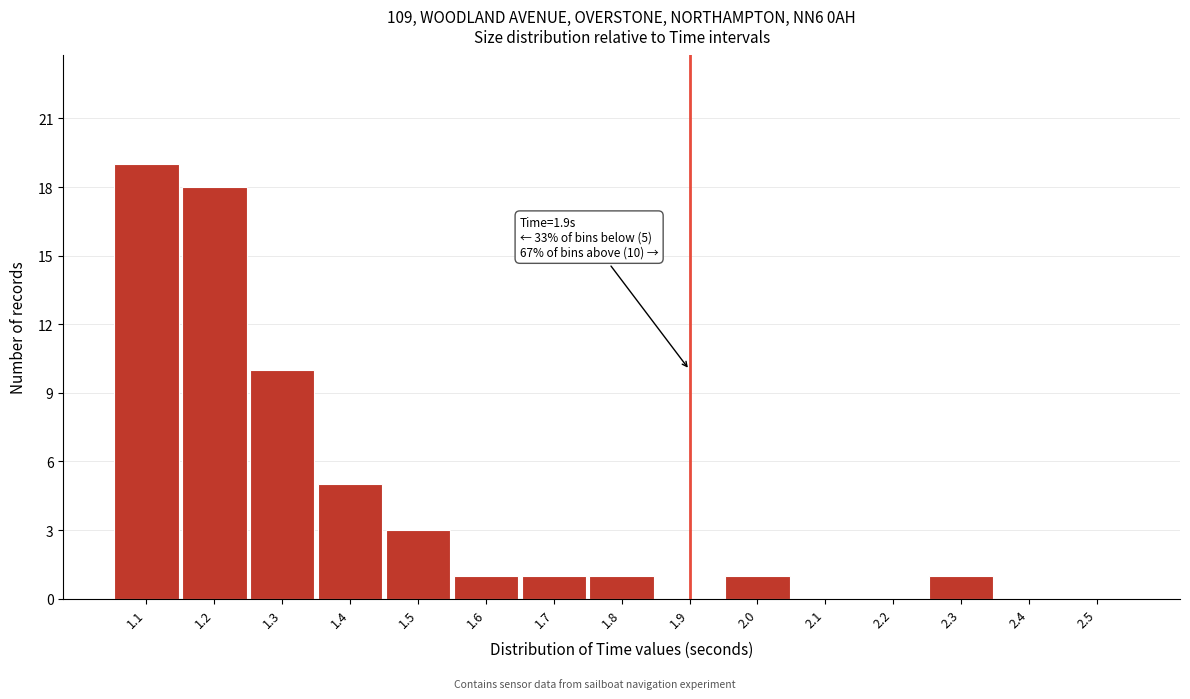

Reading left to right, list all the values displayed in this chart.

1.1=19	1.2=18	1.3=10	1.4=5	1.5=3	1.6=1	1.7=1	1.8=1	1.9=0	2.0=1	2.1=0	2.2=0	2.3=1	2.4=0	2.5=0